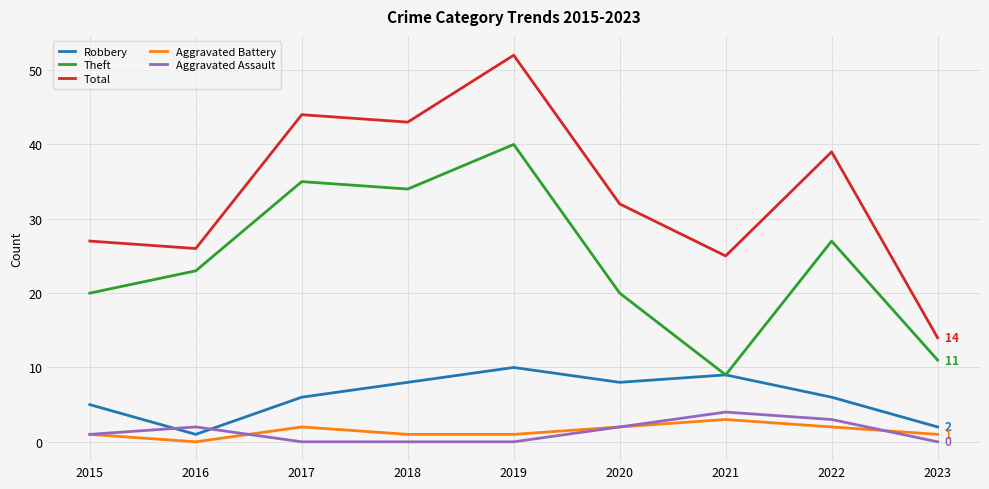

Reading right to left, transcribe all the data shown in this chart.

Robbery: 2023=2	2022=6	2021=9	2020=8	2019=10	2018=8	2017=6	2016=1	2015=5
Theft: 2023=11	2022=27	2021=9	2020=20	2019=40	2018=34	2017=35	2016=23	2015=20
Total: 2023=14	2022=39	2021=25	2020=32	2019=52	2018=43	2017=44	2016=26	2015=27
Aggravated Battery: 2023=1	2022=2	2021=3	2020=2	2019=1	2018=1	2017=2	2016=0	2015=1
Aggravated Assault: 2023=0	2022=3	2021=4	2020=2	2019=0	2018=0	2017=0	2016=2	2015=1